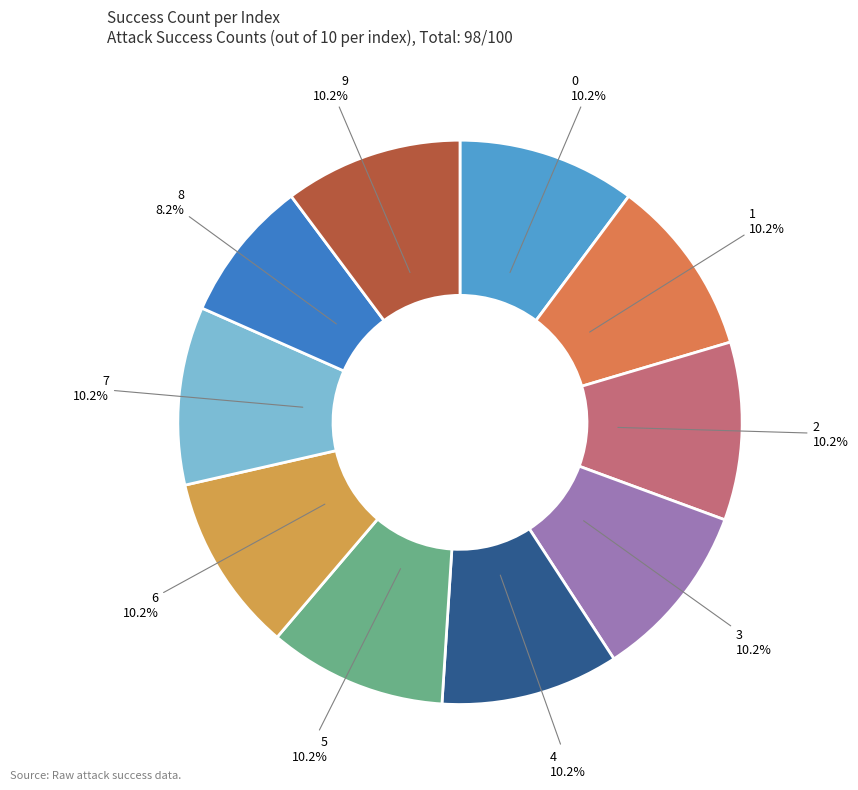

To the nearest percent, what is the average slice percentage?

10%